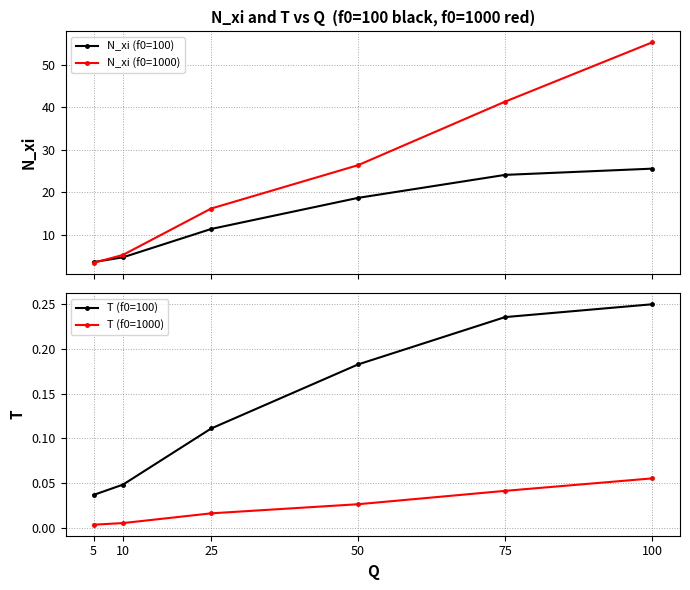

How many data points in N_xi (f0=1000) are above 26?

3